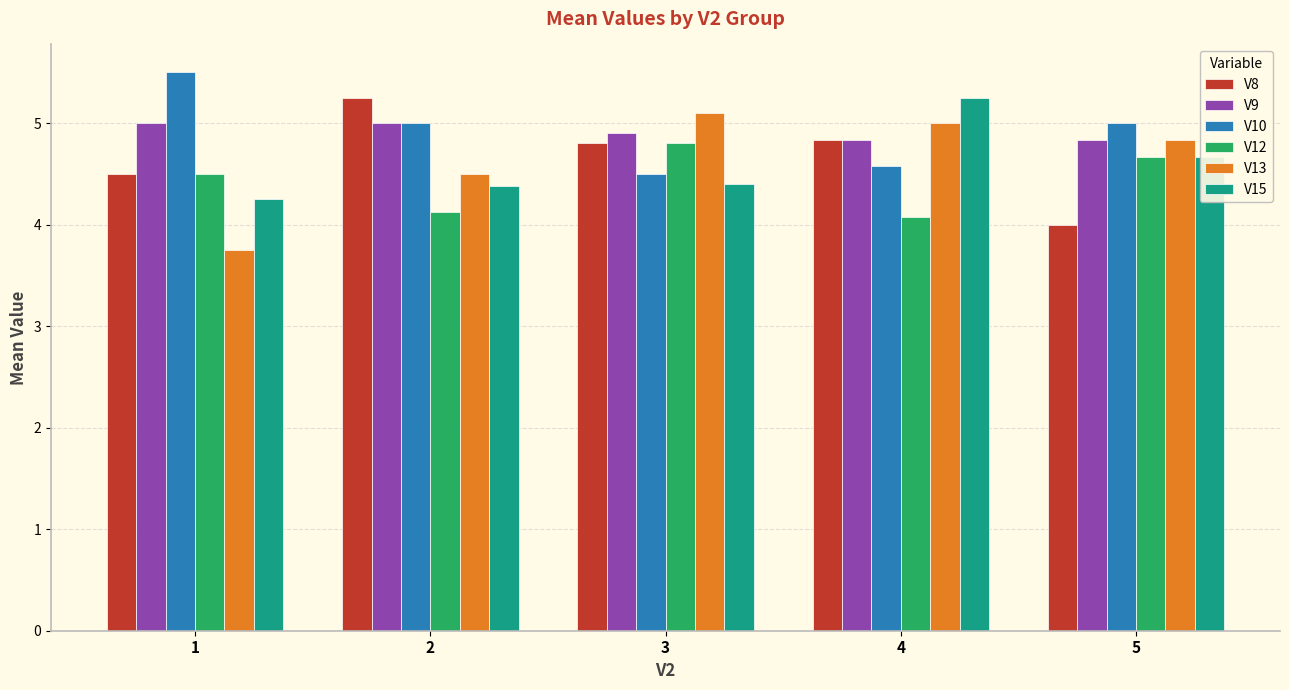

Is it true that V8 equals 6.6 at 4?

False